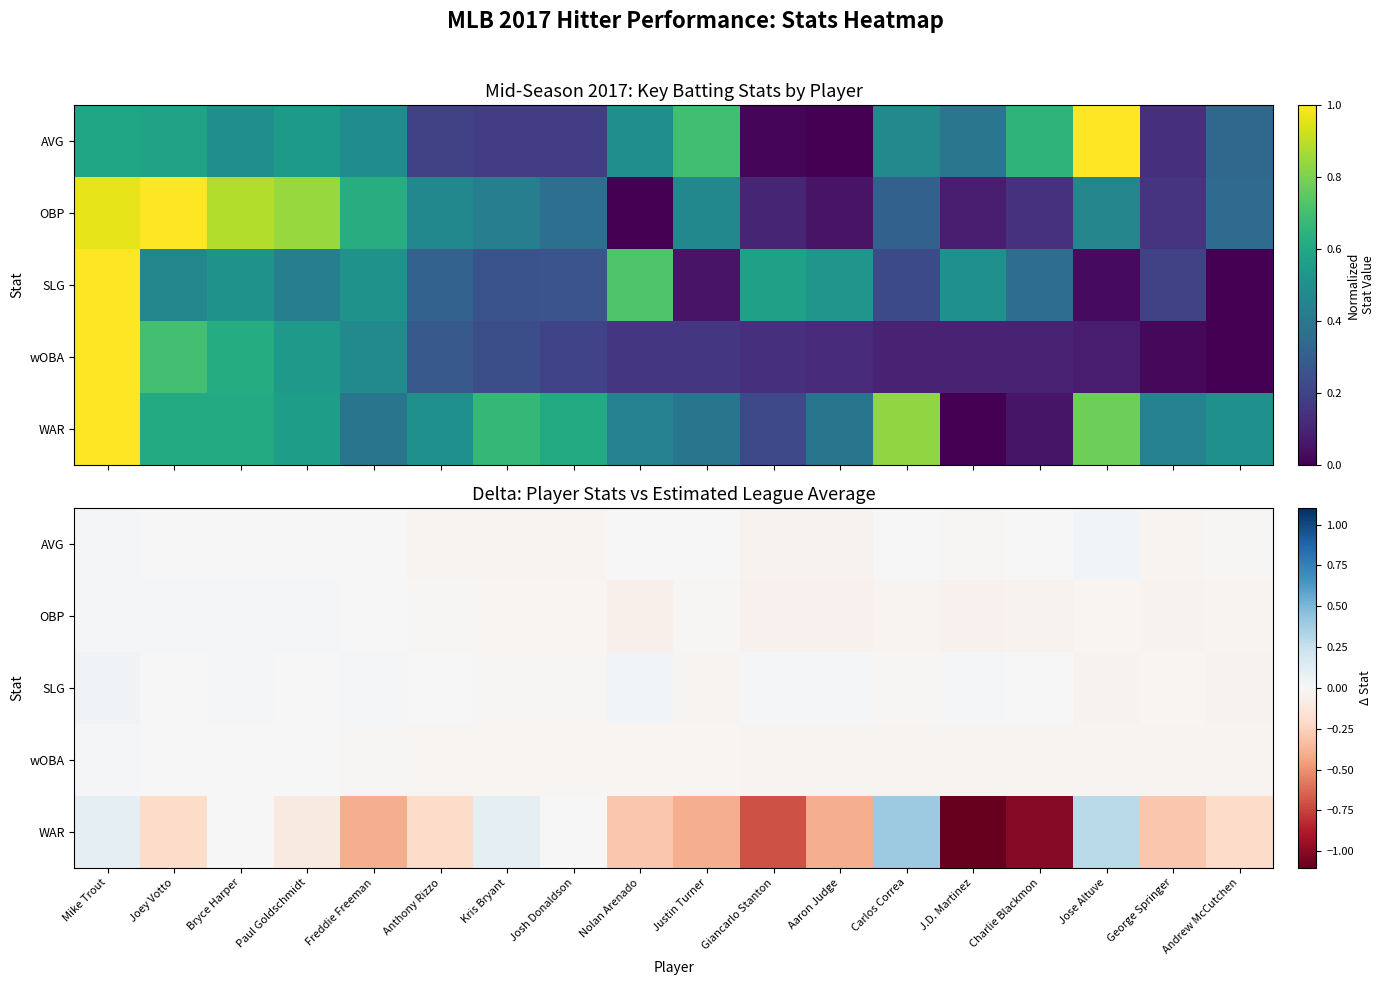

Which series has the largest total across all categories?

SLG